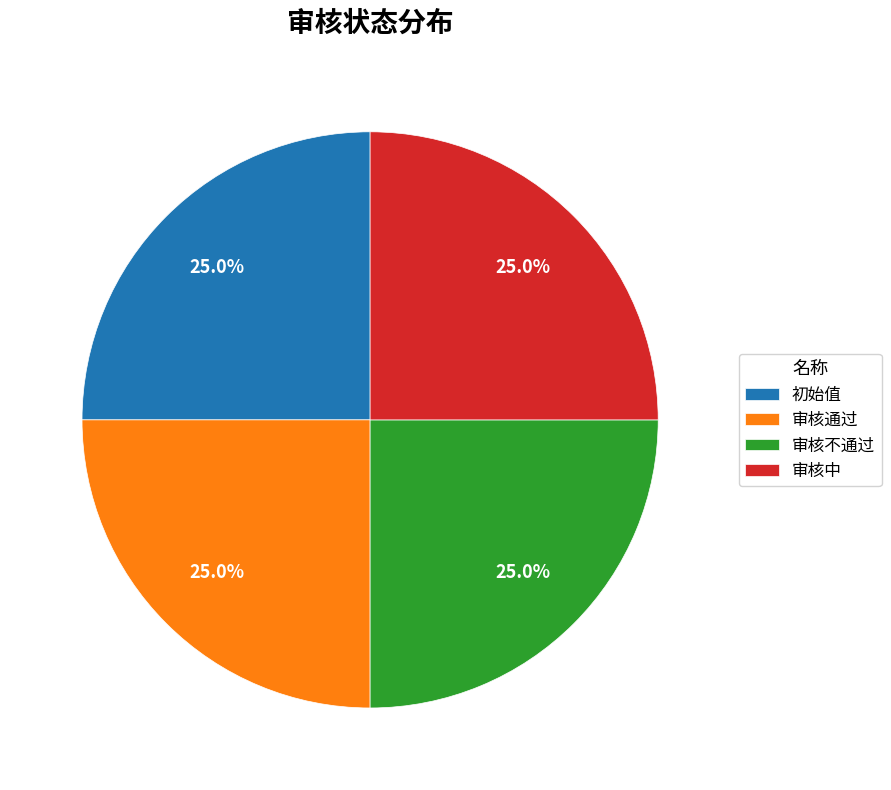

What is the total percentage of 审核不通过 and 审核中?

50.0%